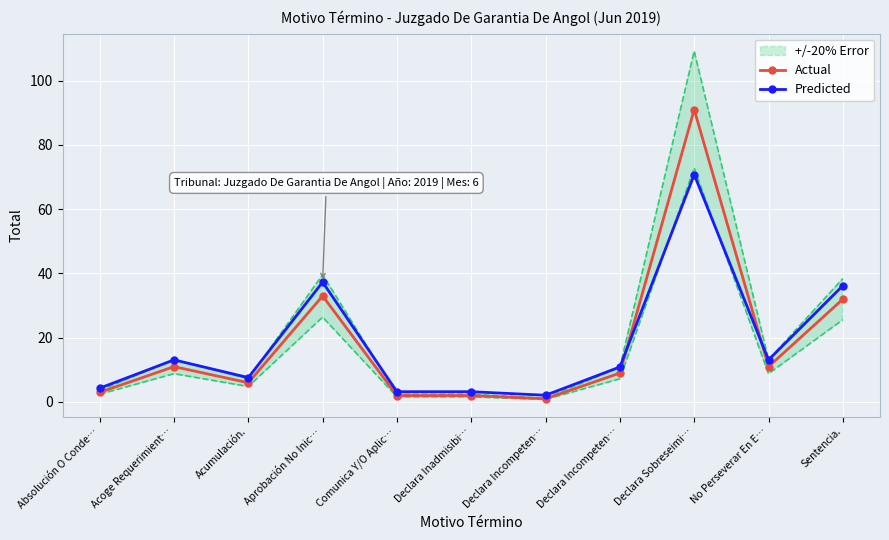

Which series ends up on top after the final intersection of Predicted and Actual?

Predicted